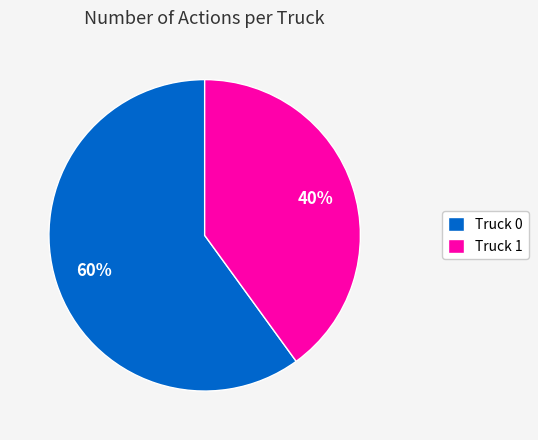

Which category has the smallest portion of the pie?

Truck 1